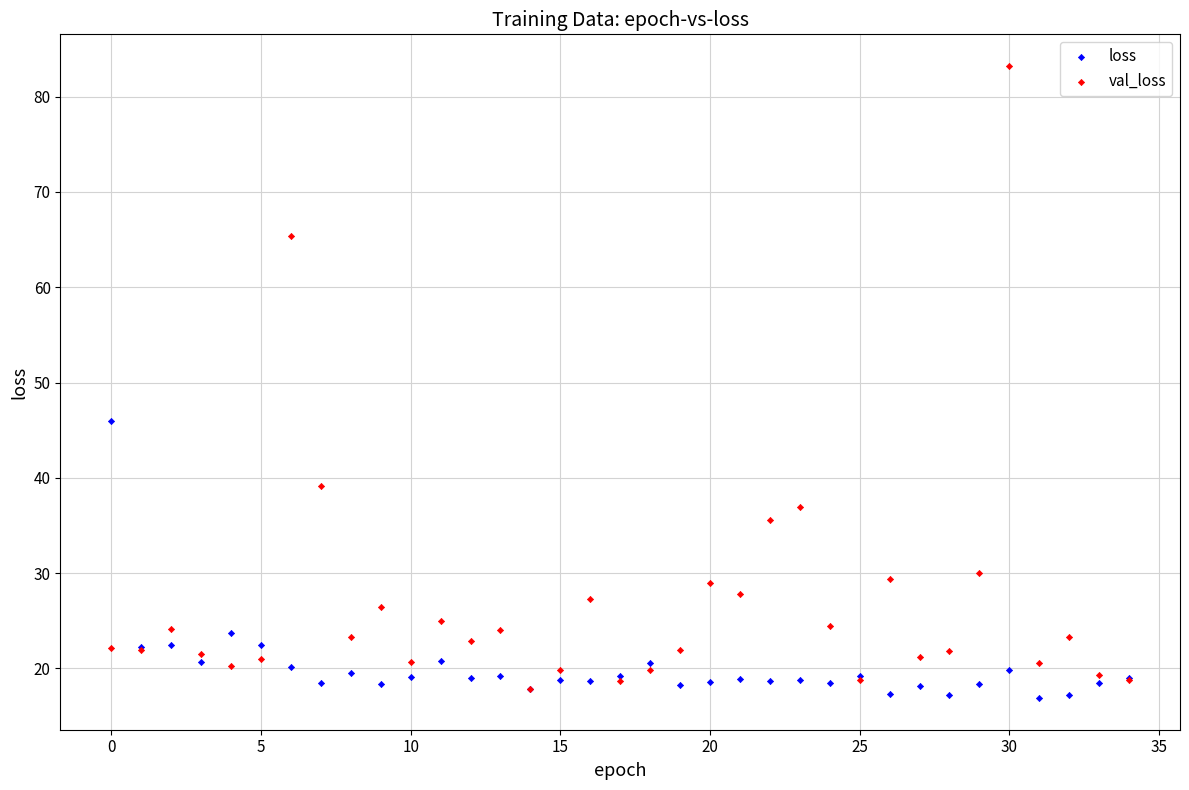

Which series contains the highest Y value?

val_loss